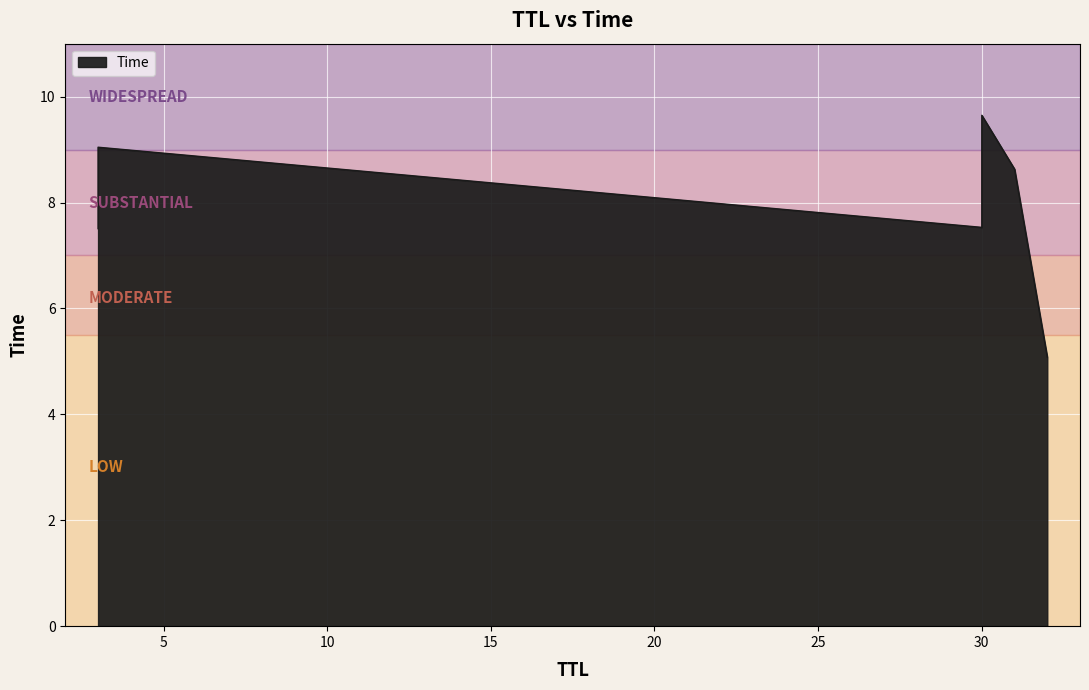

Between 3 and 3, which is larger?

3